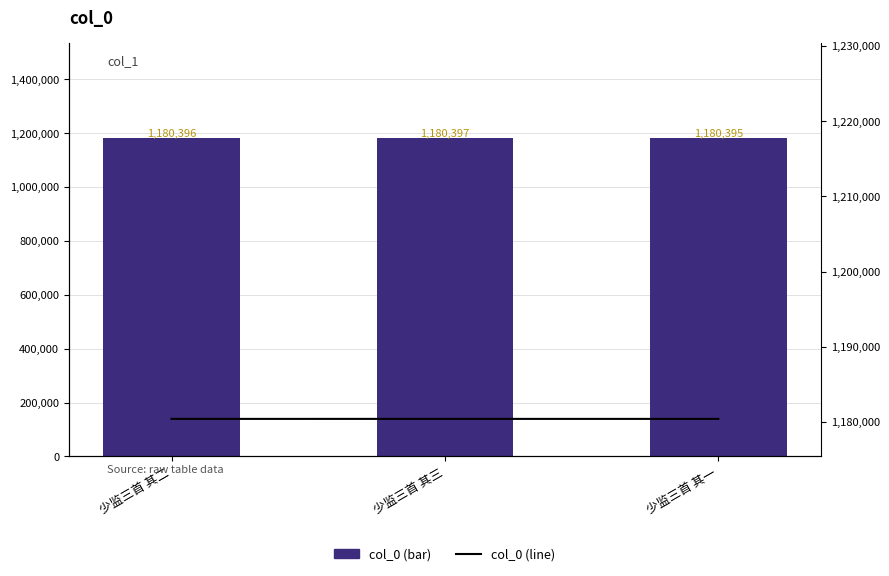

Reading left to right, extract all data points from this chart.

col_0: 少监三首 其二=1180396	少监三首 其三=1180397	少监三首 其一=1180395
col_0 line: 少监三首 其二=1180396	少监三首 其三=1180397	少监三首 其一=1180395